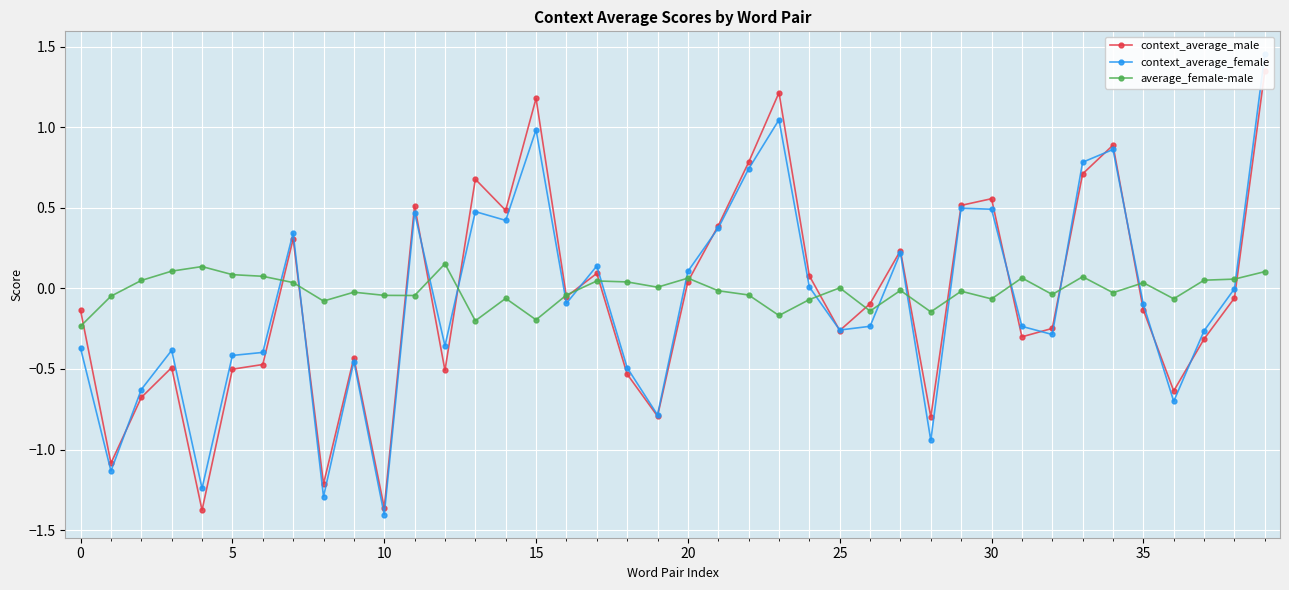

Count the number of categories in the chart.

40